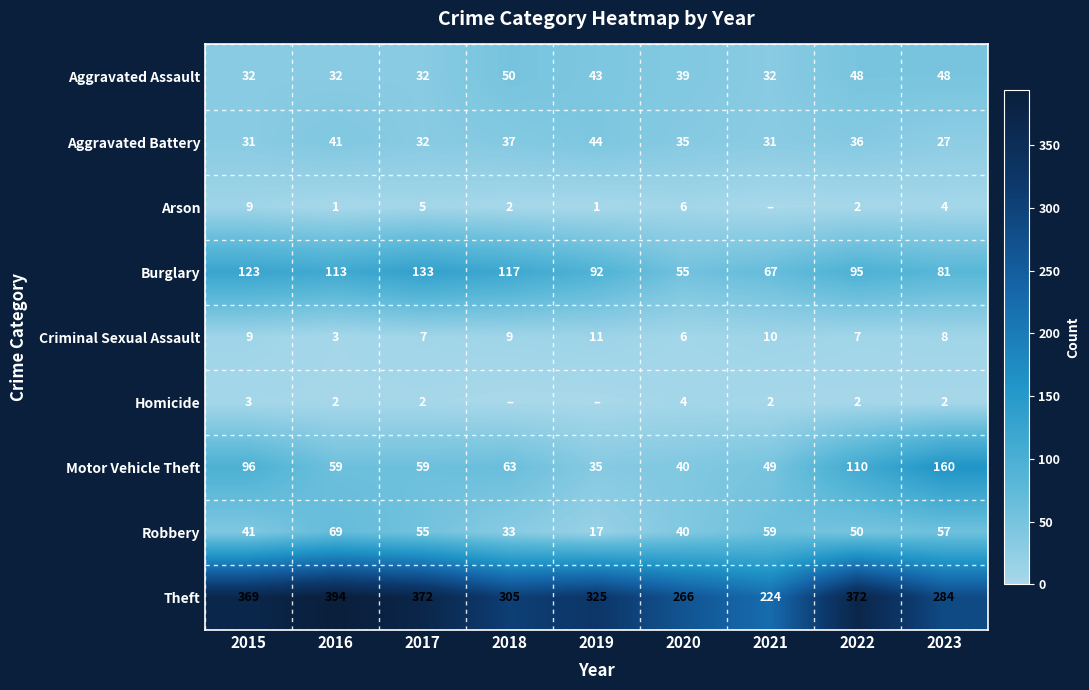

What is the difference between the second highest and second lowest values in the Robbery series?

26